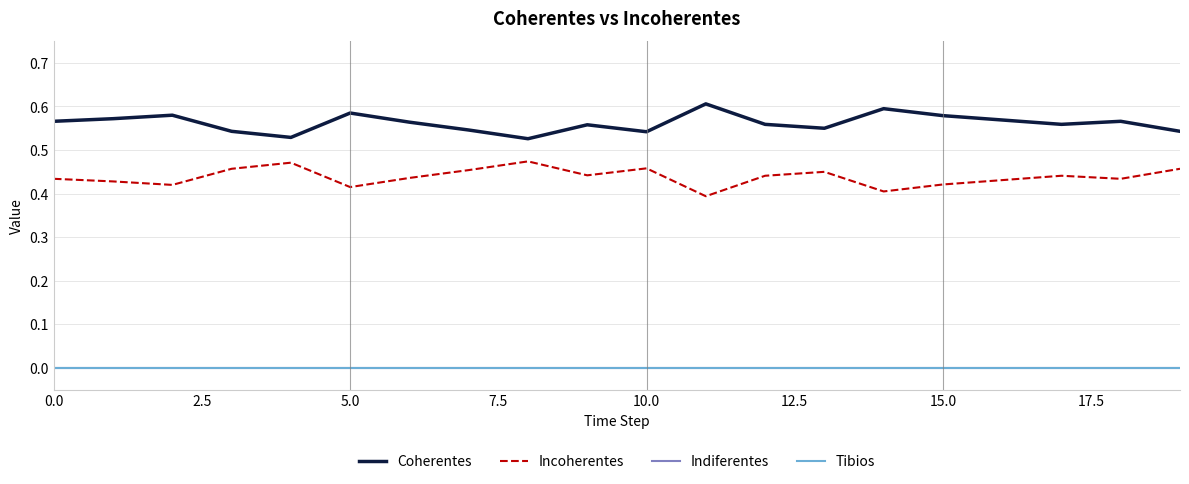

Is this an area chart (filled region under the line)?

No